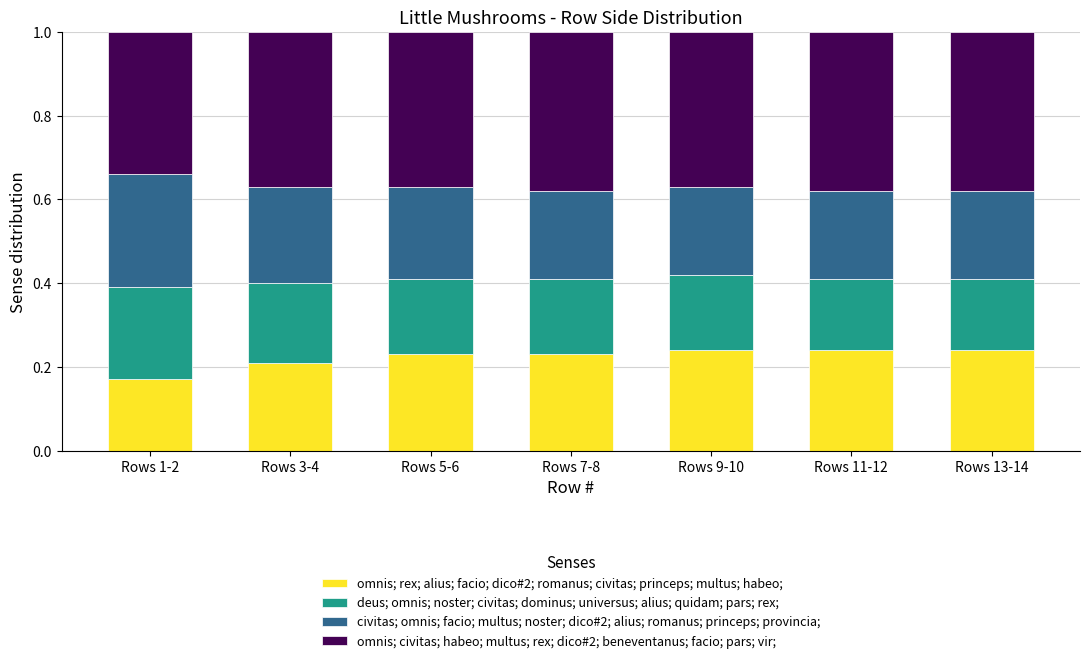

What is the total value across all series at Rows 9-10?

1.0